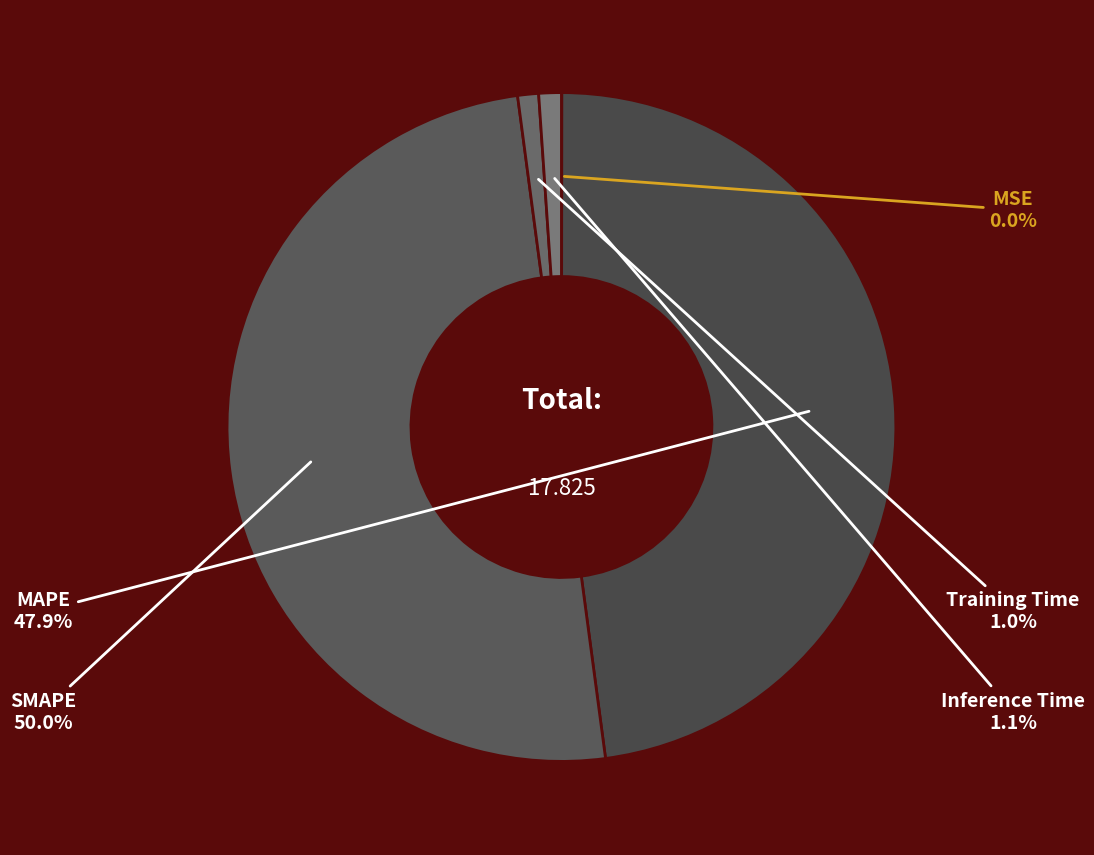

Combined, what portion of the pie is Training Time and MAPE?

48.9%